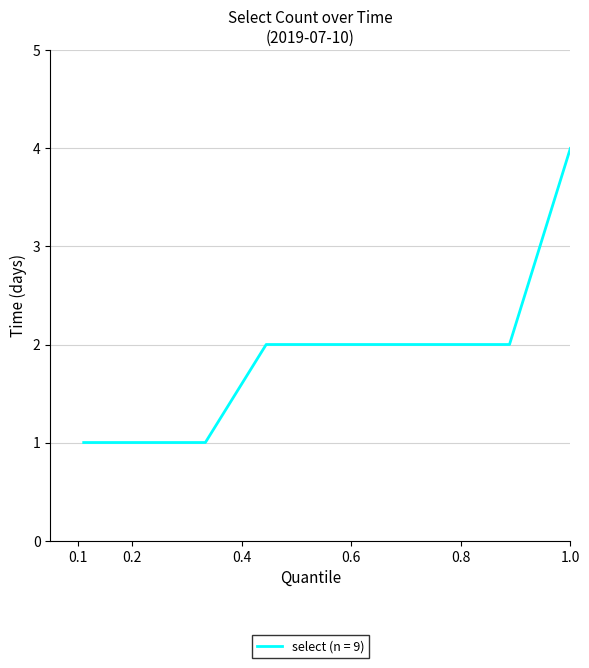

What is the difference between the maximum and minimum values?

3